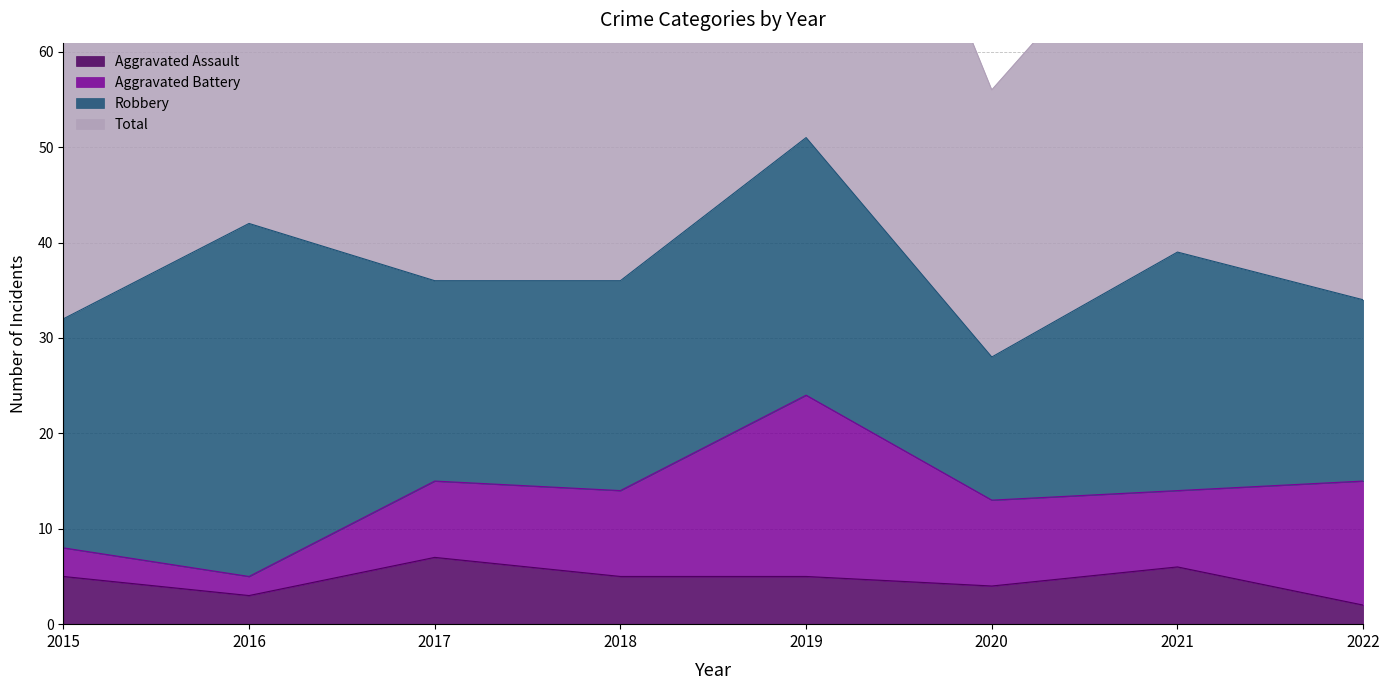

What is the lowest value of the Aggravated Assault series?

2